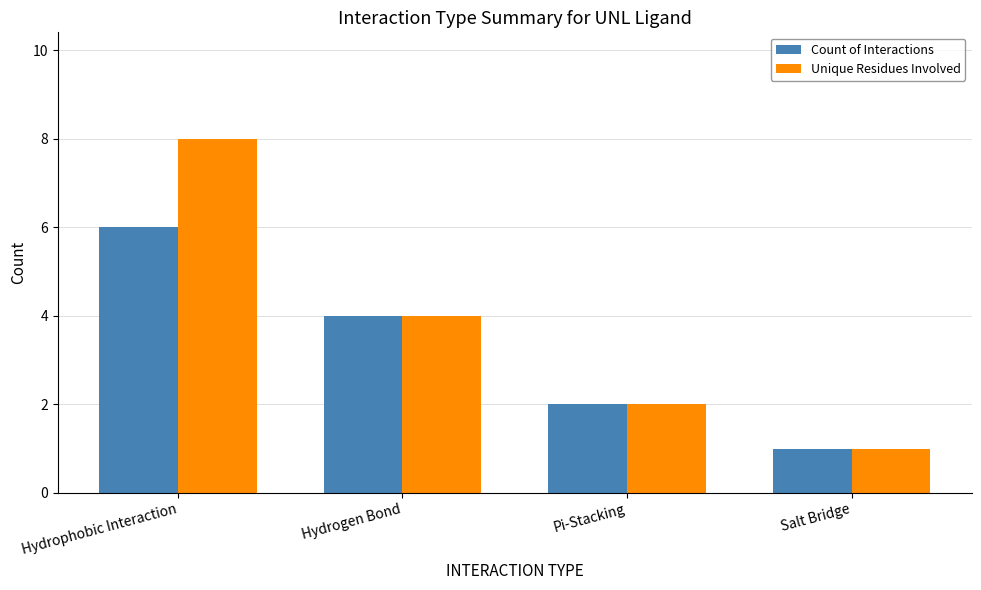

Which label corresponds to the smallest value in the chart?

Salt Bridge